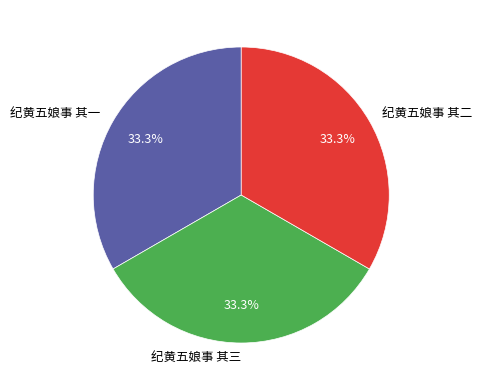

To the nearest percent, what is the average slice percentage?

33%